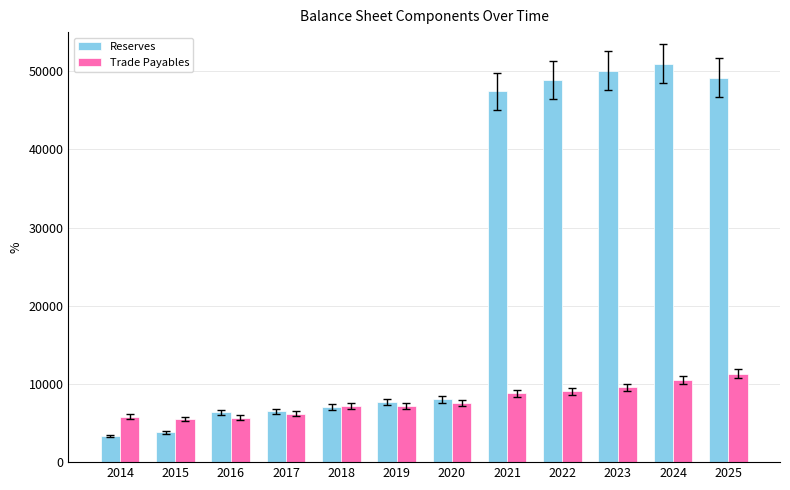

List the series in order of their overall mean, highest first.

Reserves, Trade Payables